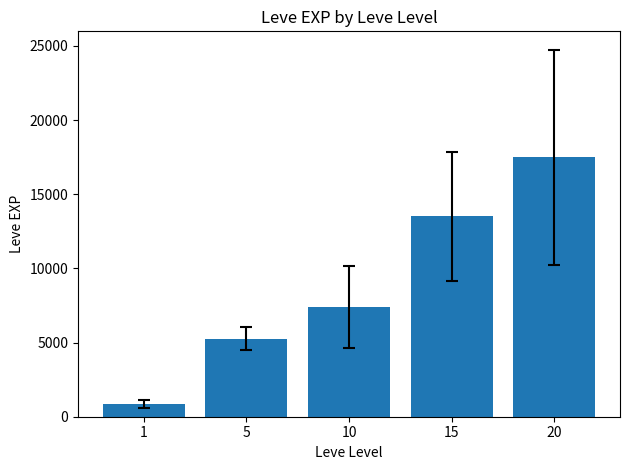

What is the minimum value shown in the chart?

853.3